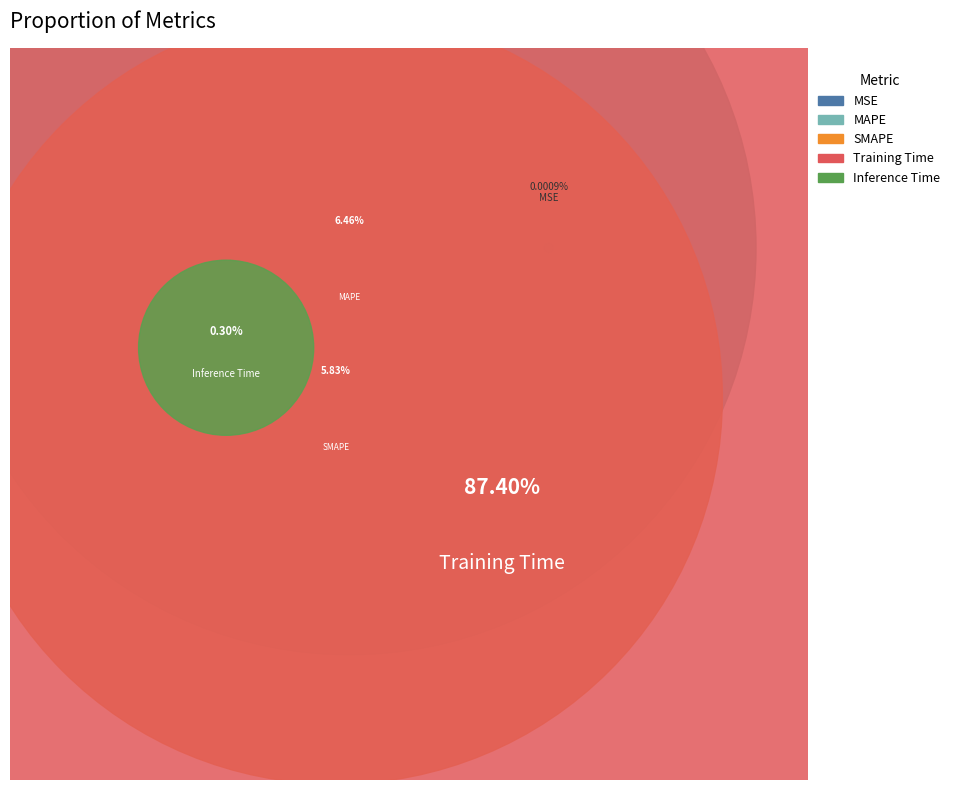

The Inference Time slice represents 1% of the pie. True or false?

False